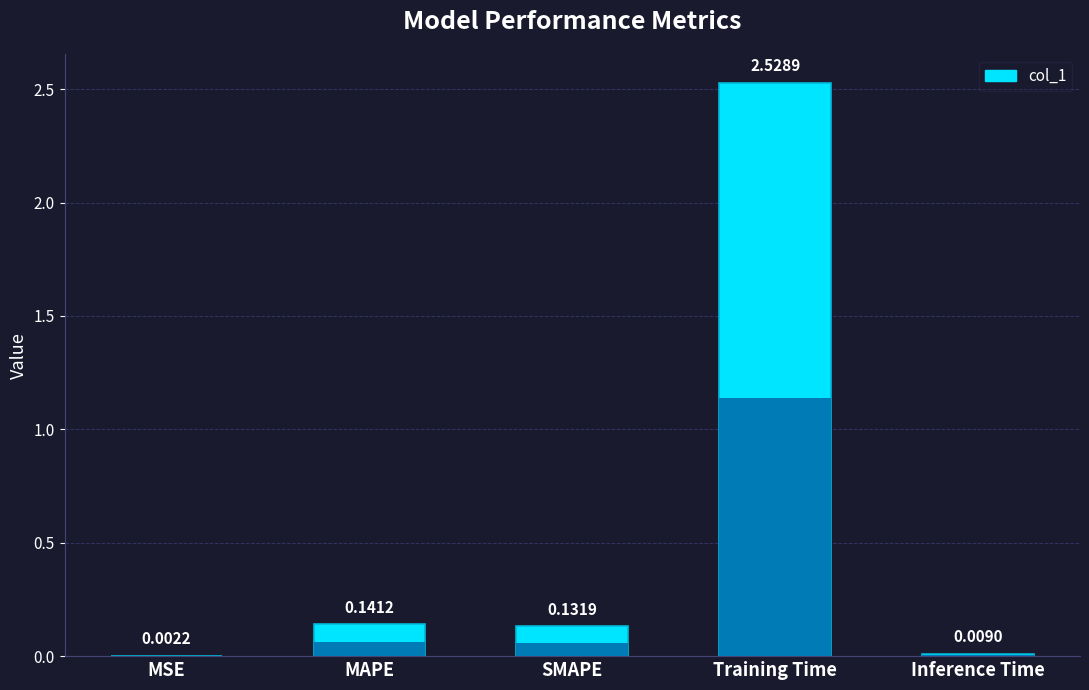

The value at Inference Time is 0.0. True or false?

True